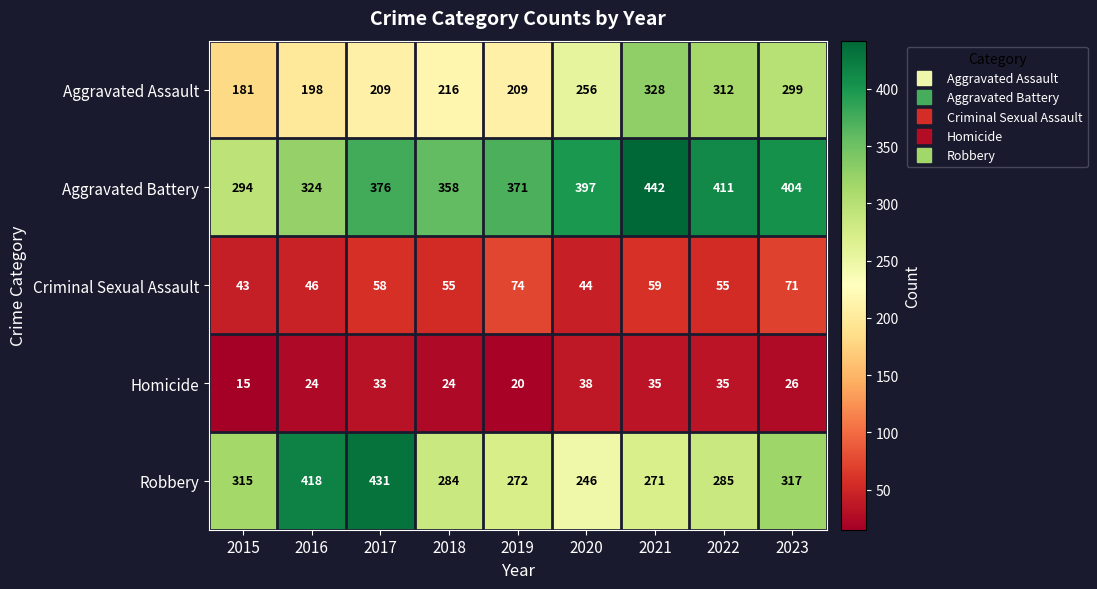

Where does the Criminal Sexual Assault series first go above 55?

2017